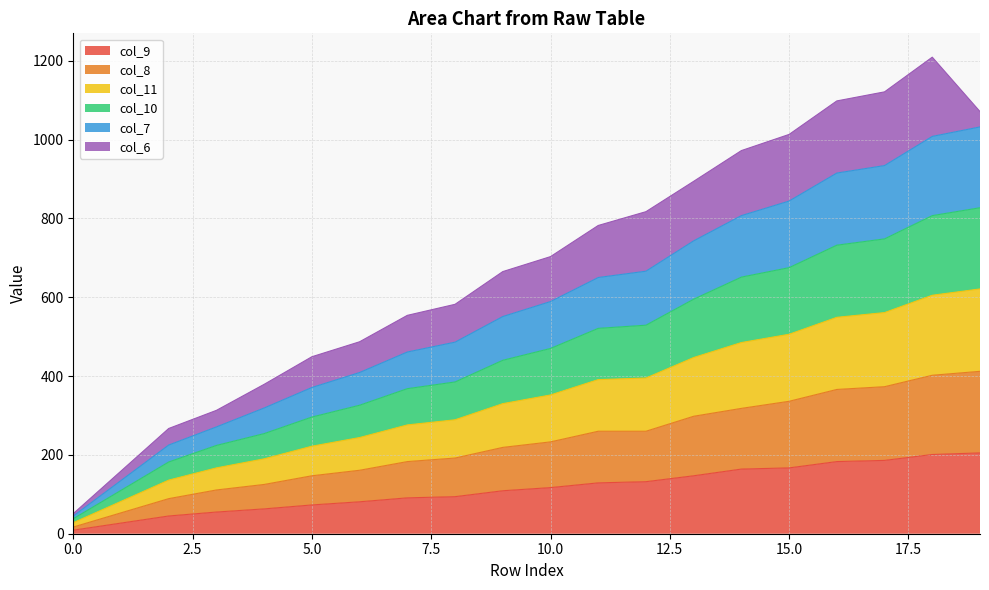

What is the difference between the highest and lowest values at 5?

298